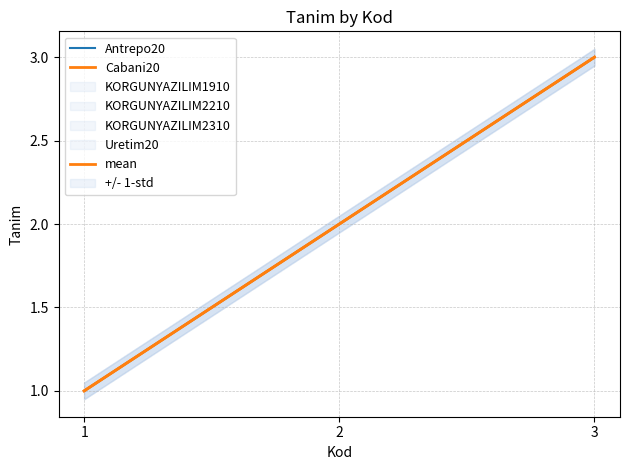

How many lines are shown in the chart?

3